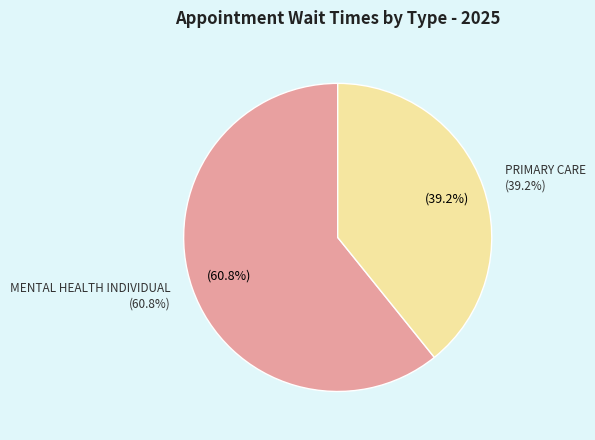

To the nearest percent, what is the difference between the PRIMARY CARE and MENTAL HEALTH INDIVIDUAL slice percentages?

22%